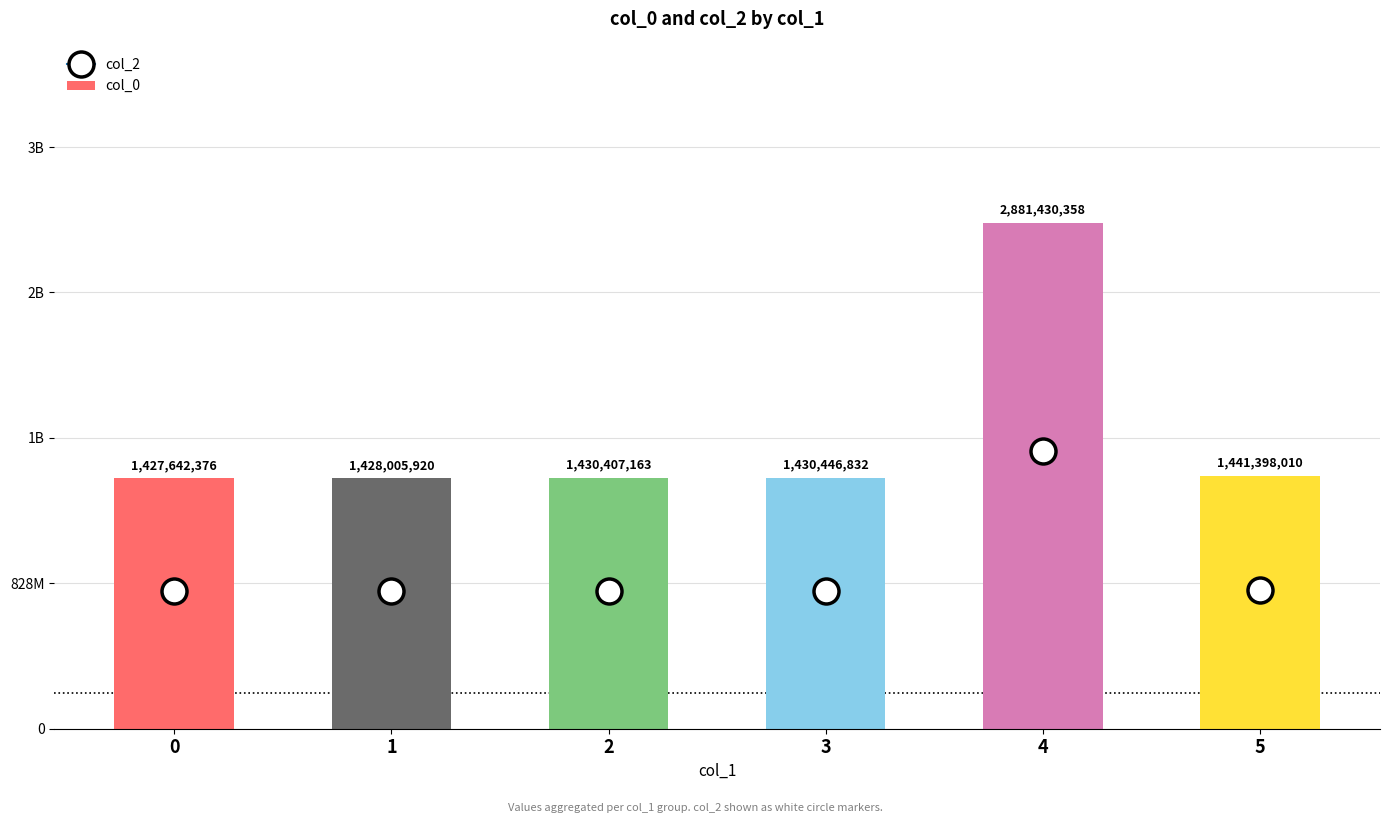

Reading right to left, transcribe all the data shown in this chart.

5=1441398010	4=2881430358	3=1430446832	2=1430407163	1=1428005920	0=1427642376